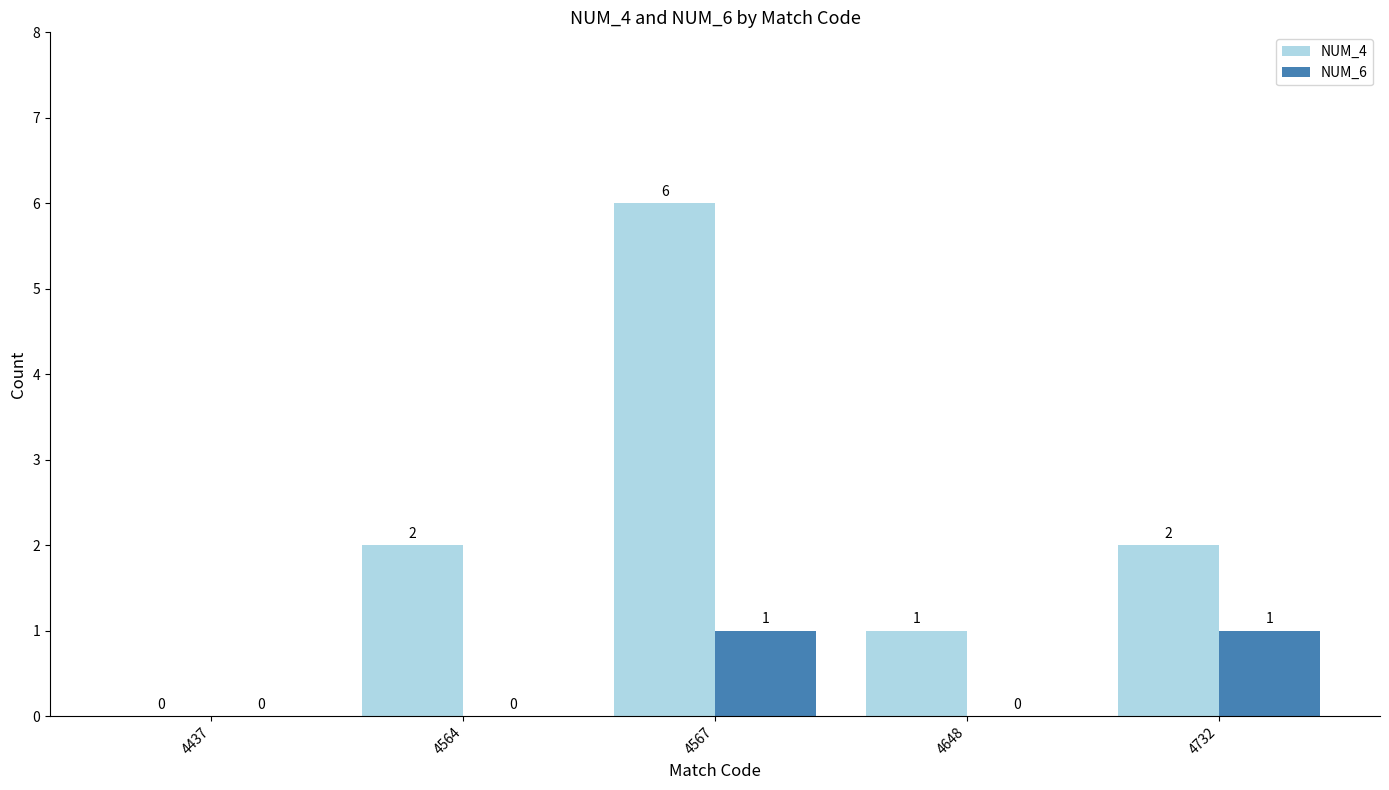

What value does the NUM_4 series have at 4648?

1